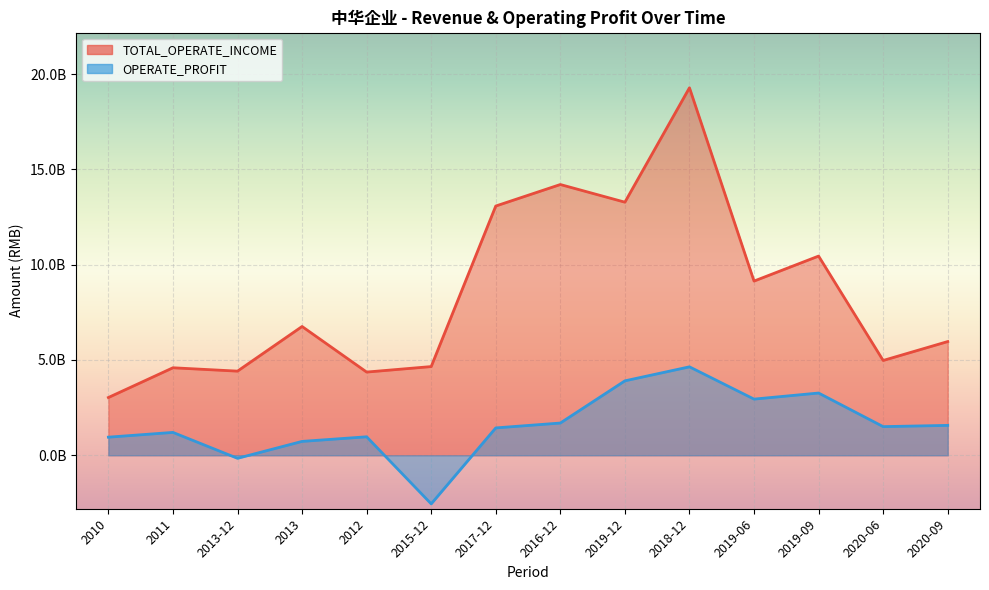

Which has a higher value, 2020-09 or 2019-09?

2019-09